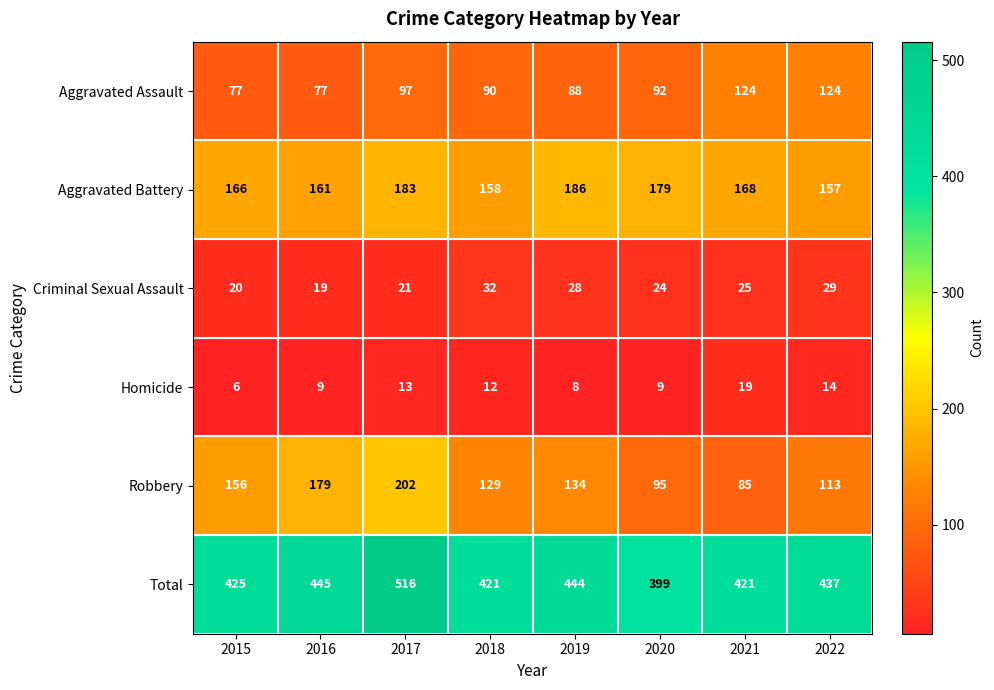

Is the value of Aggravated Assault at 2017 greater than the value of Criminal Sexual Assault at 2020?

Yes